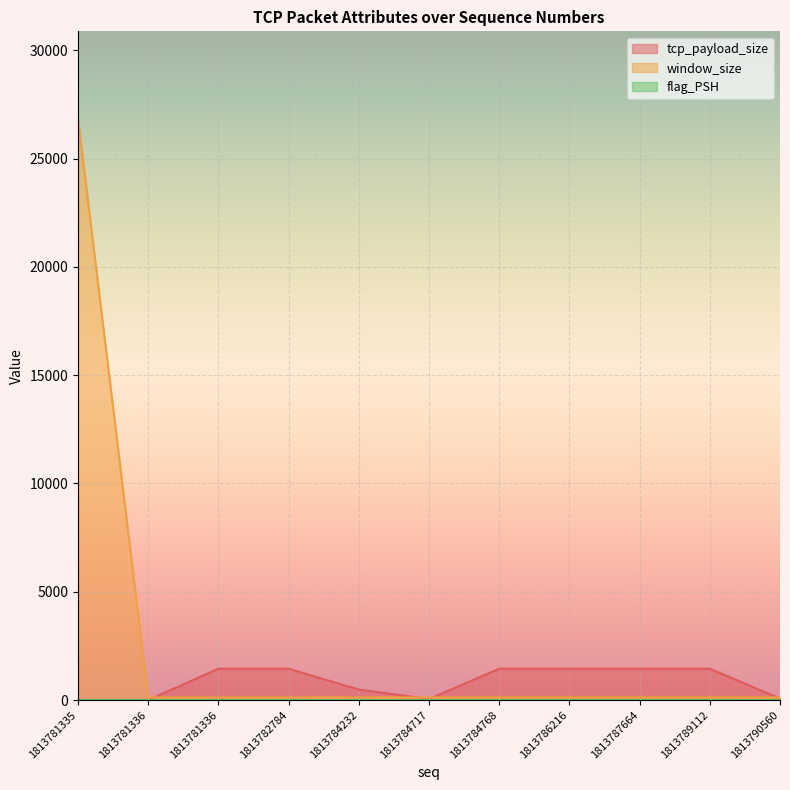

Which series changed the most between 1813781336 and 1813790560?

tcp_payload_size